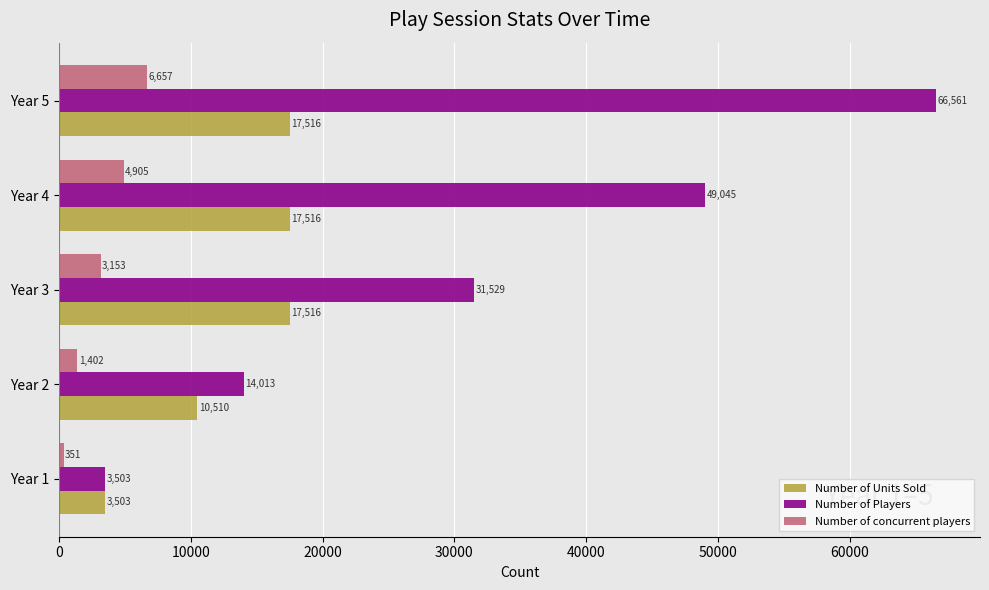

Which category has the highest value in the Number of Players series?

Year 5